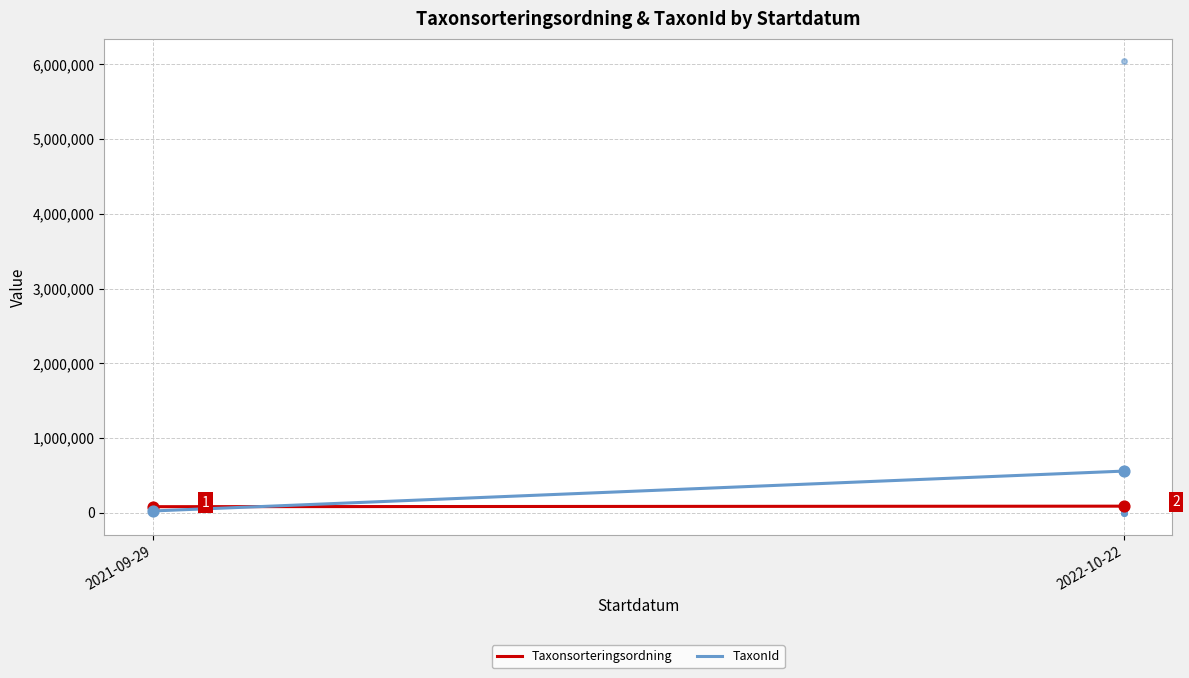

Which series reaches the maximum Y coordinate?

TaxonId